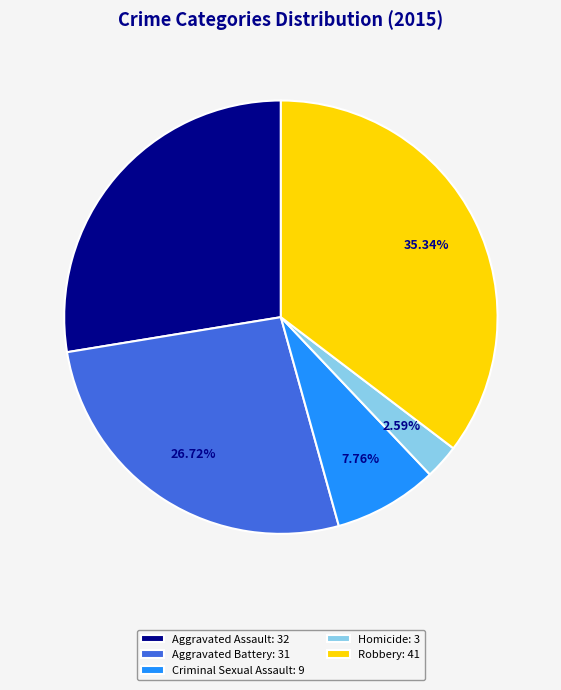

Which has a higher value, Criminal Sexual Assault or Aggravated Battery?

Aggravated Battery